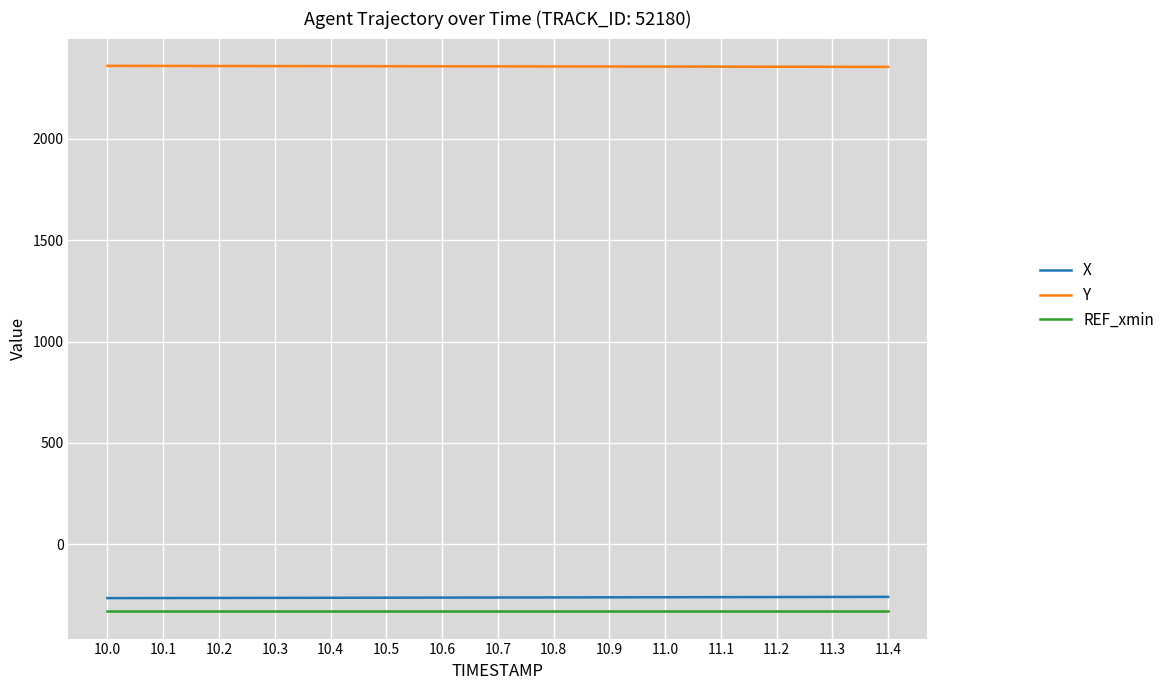

The REF_xmin series shows -432.8 at 11.1. True or false?

False